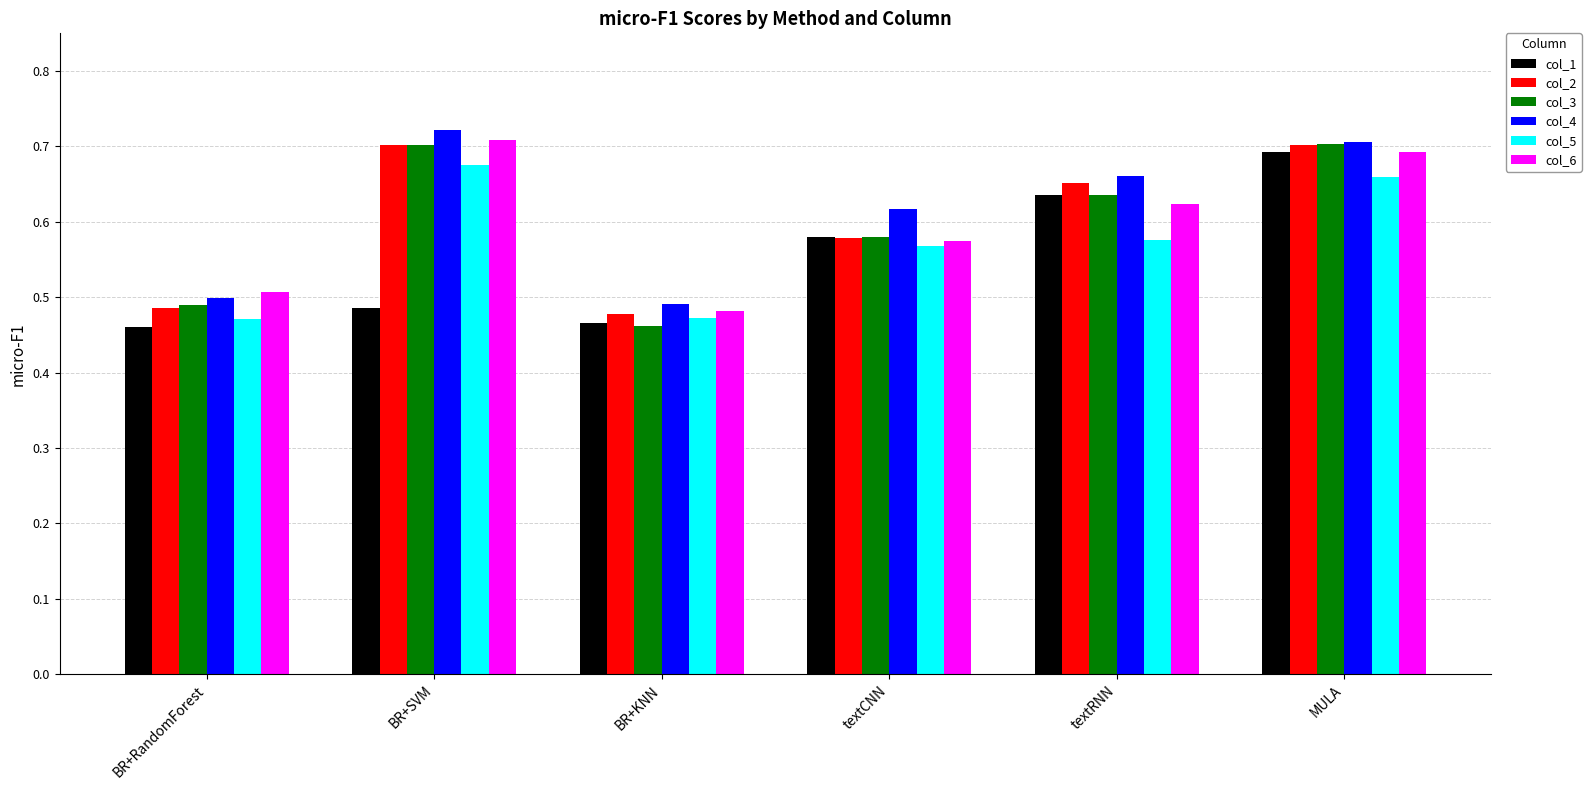

Count the col_5 values in the range 0 to 1.

6